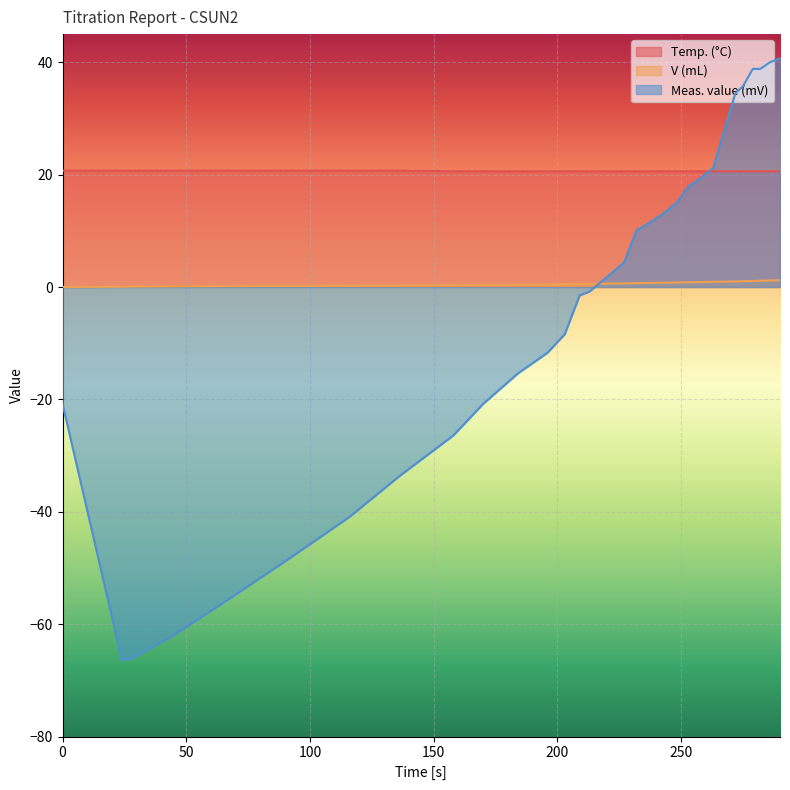

How many values in the Meas. value (mV) series are below 2?

15